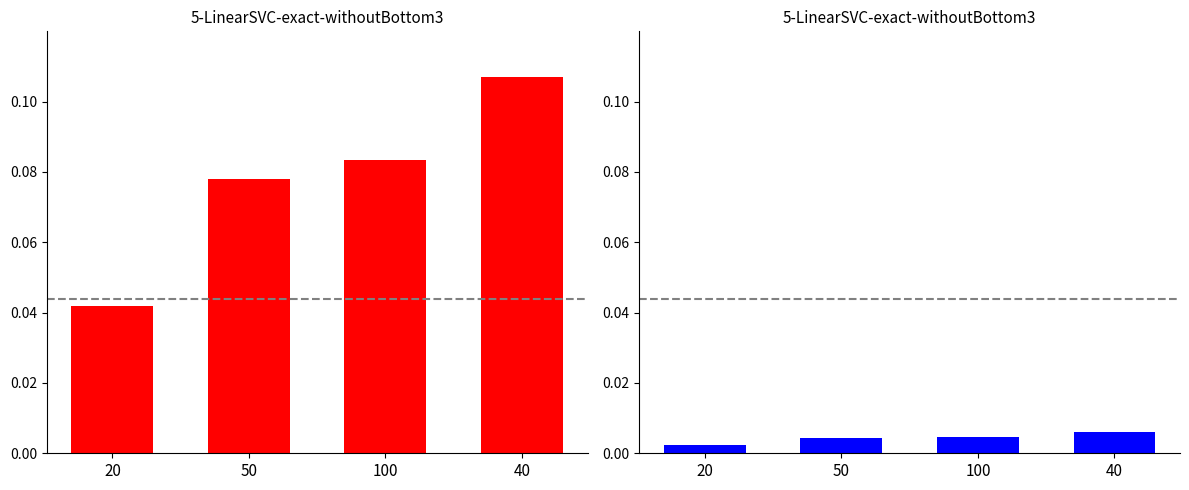

At how many categories does at least one series exceed 0?

4